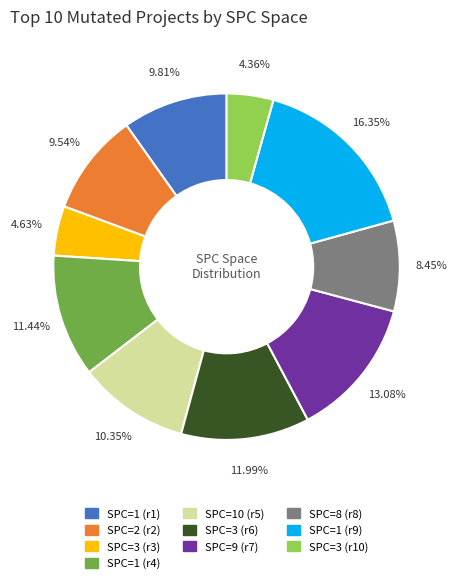

Is there any slice that represents more than half of the pie?

No